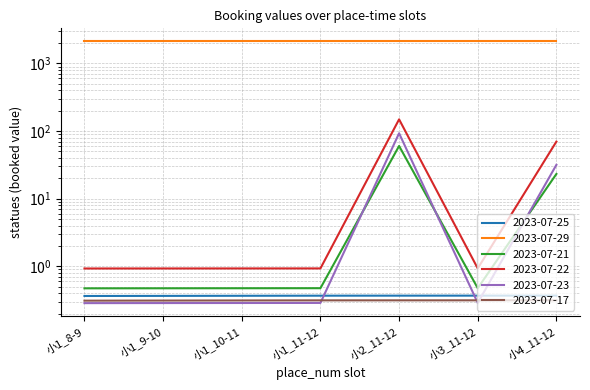

What is the greatest value displayed?

2118.9